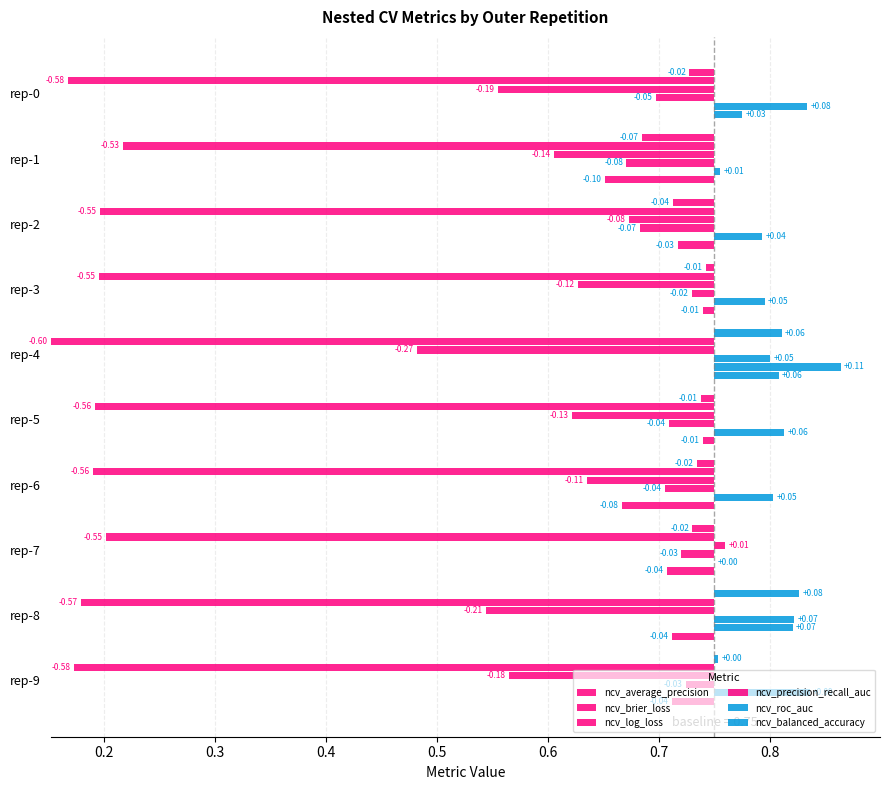

The ncv_log_loss series shows 0.0 at rep-7. True or false?

False